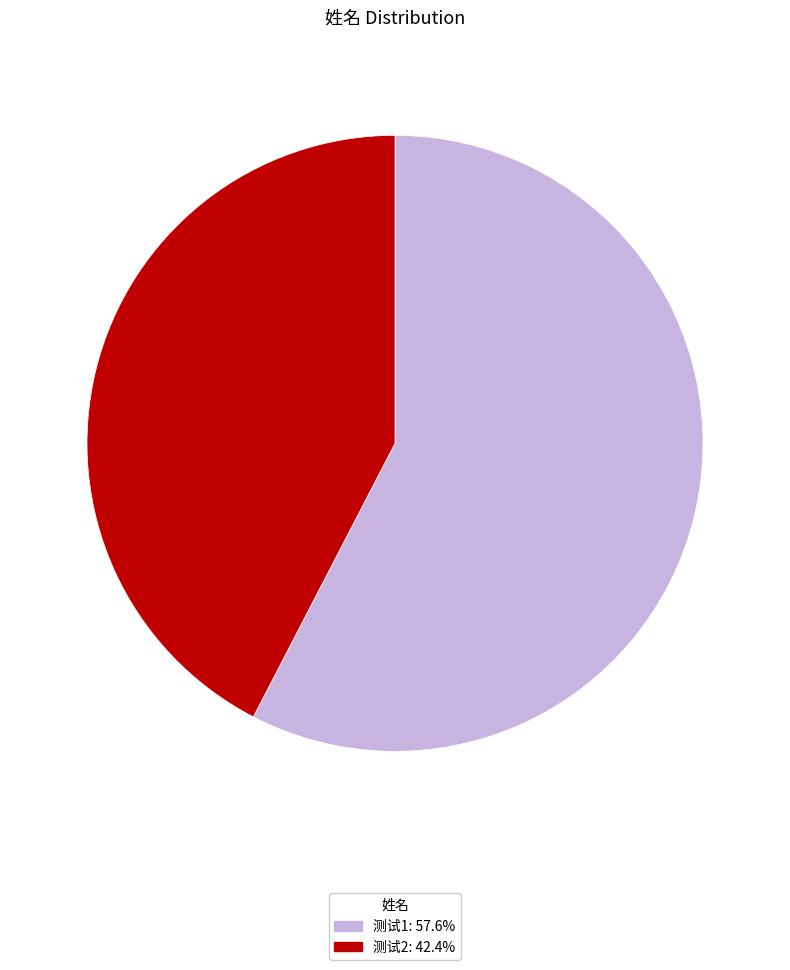

Is the sum of 测试1: 57.6% and 测试2: 42.4% greater than half?

Yes